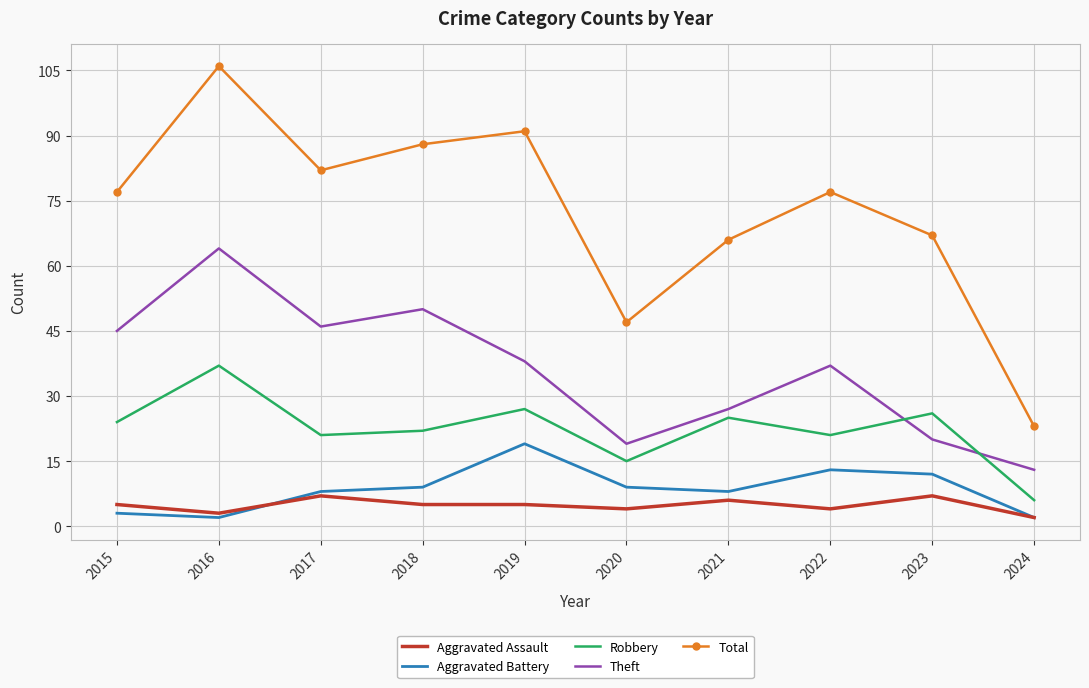

True or false: Aggravated Assault has more than 2 points higher than both neighbors.

True